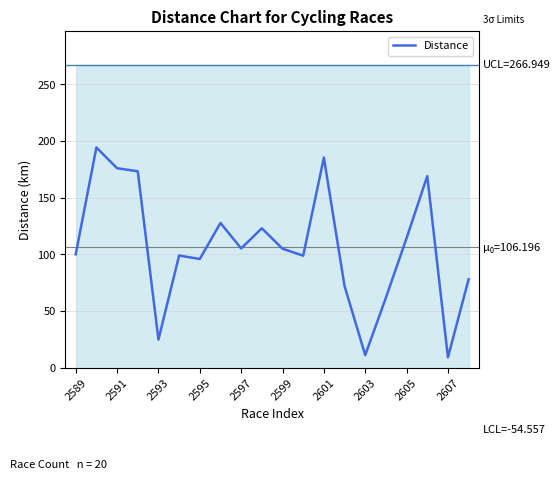

Is this an area chart (filled region under the line)?

No